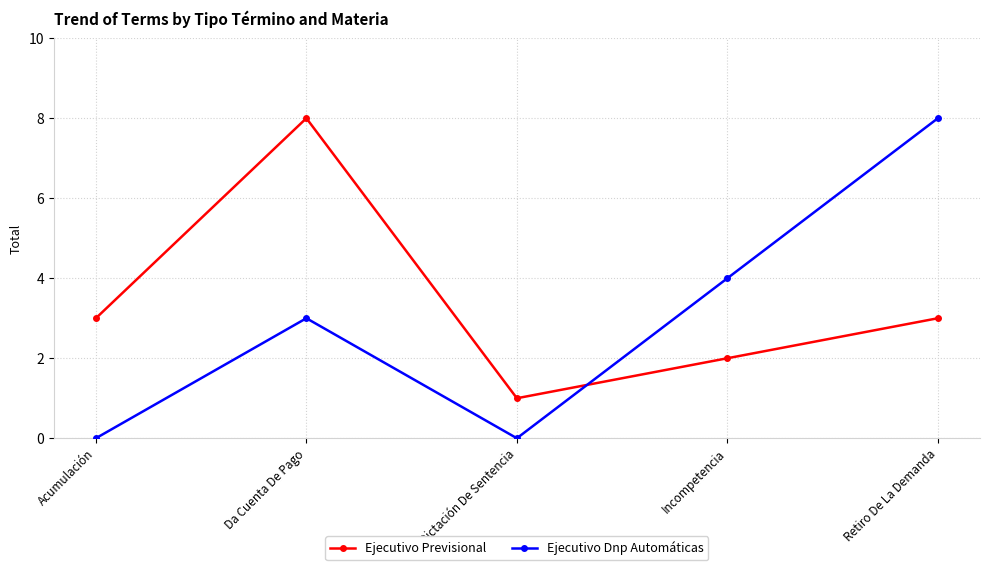

Which series has the widest spread of values?

Ejecutivo Dnp Automáticas